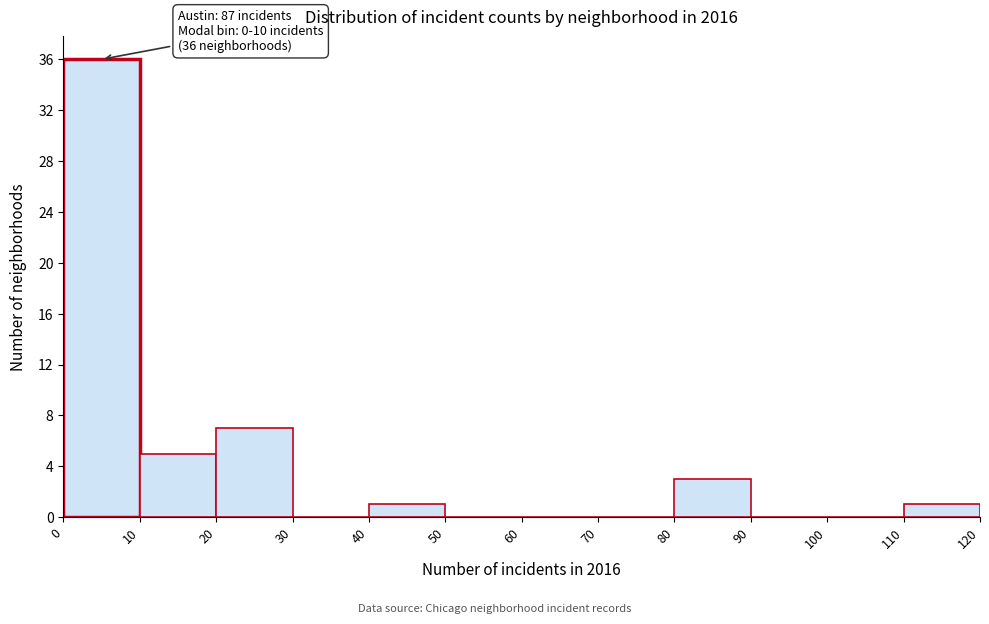

Which range on the x-axis has the tallest bar?

0 to 10